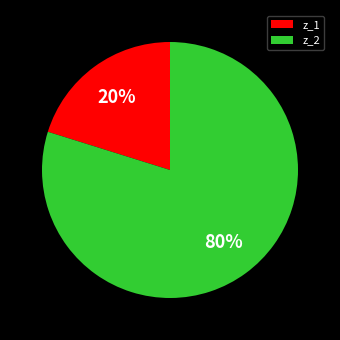

Do z_1 and z_2 together represent more than half of the pie?

Yes